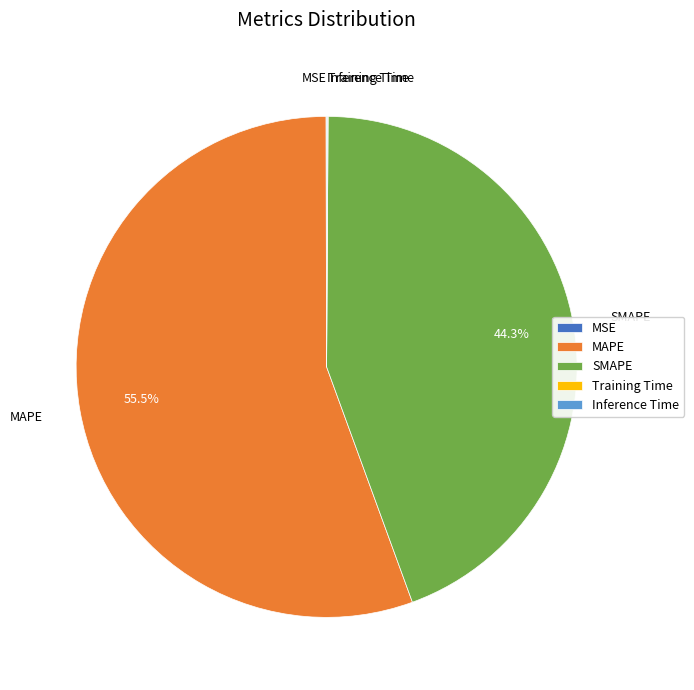

Which category has the biggest portion of the pie?

MAPE